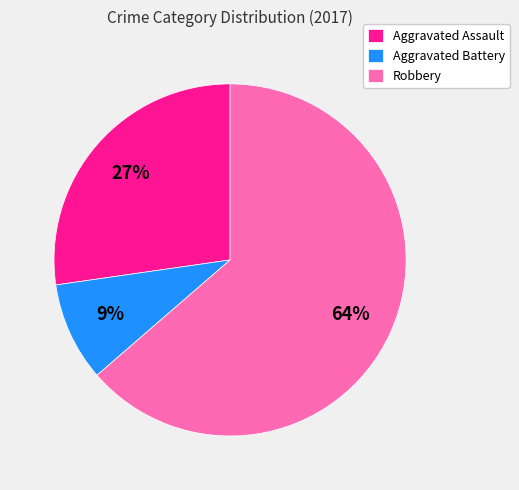

Approximately how many times larger is the value at Aggravated Battery compared to Robbery?

0.1